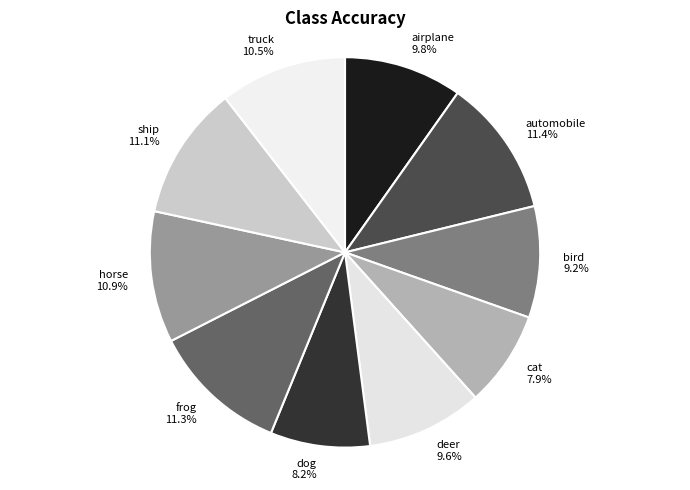

Approximately how many times larger is the value at deer compared to frog?

0.8